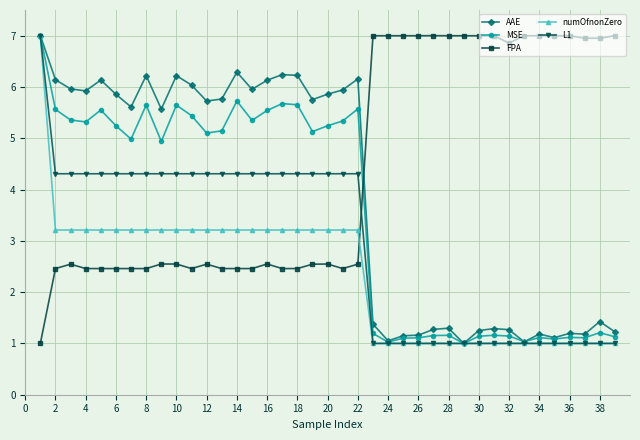

What is the value of the MSE point at the 7th from the left?

5.0